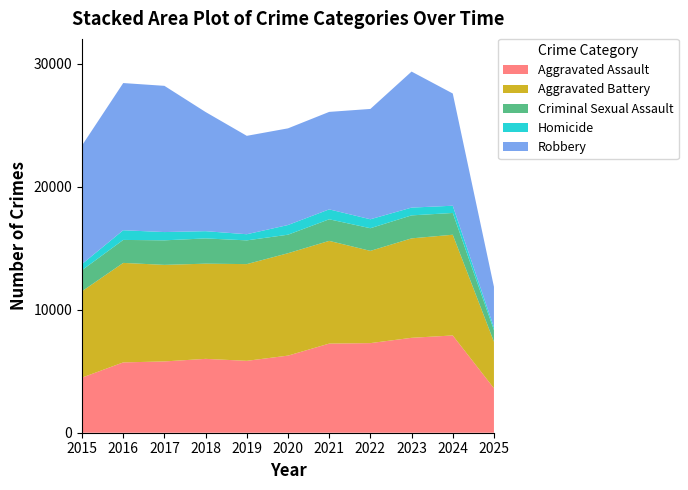

Reading left to right, transcribe all the data shown in this chart.

Aggravated Assault: 4480	5713	5793	6002	5842	6265	7242	7281	7712	7903	3611
Aggravated Battery: 7018	8085	7845	7734	7858	8320	8346	7495	8080	8184	3782
Criminal Sexual Assault: 1713	1868	1994	2052	1929	1504	1754	1840	1868	1769	940
Homicide: 496	786	672	588	499	787	806	728	632	588	223
Robbery: 9638	11960	11881	9681	7995	7855	7920	8964	11052	9119	3299